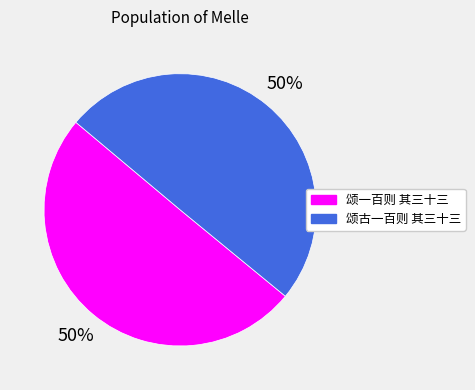

To the nearest percent, what is the combined percentage of 颂古一百则 其三十三 and 颂一百则 其三十三?

100%